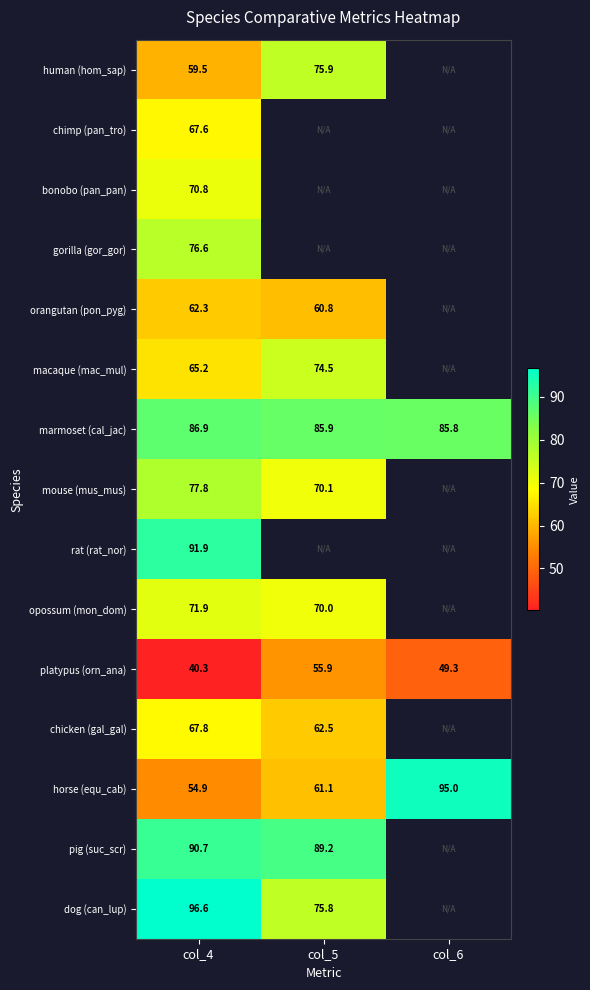

What is the sum of the marmoset (cal_jac) values at col_6 and col_4?

172.7